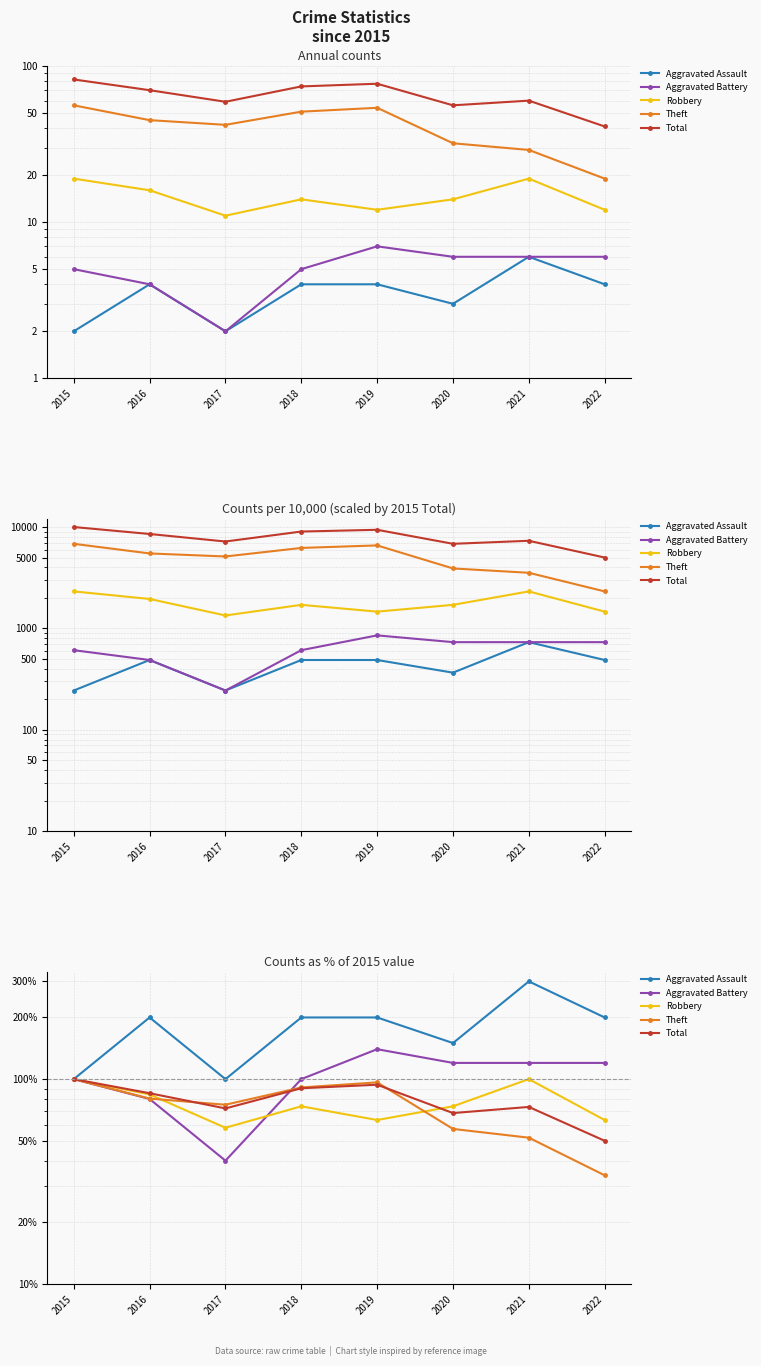

The value of Aggravated Assault at 2022 is 319.4. True or false?

False